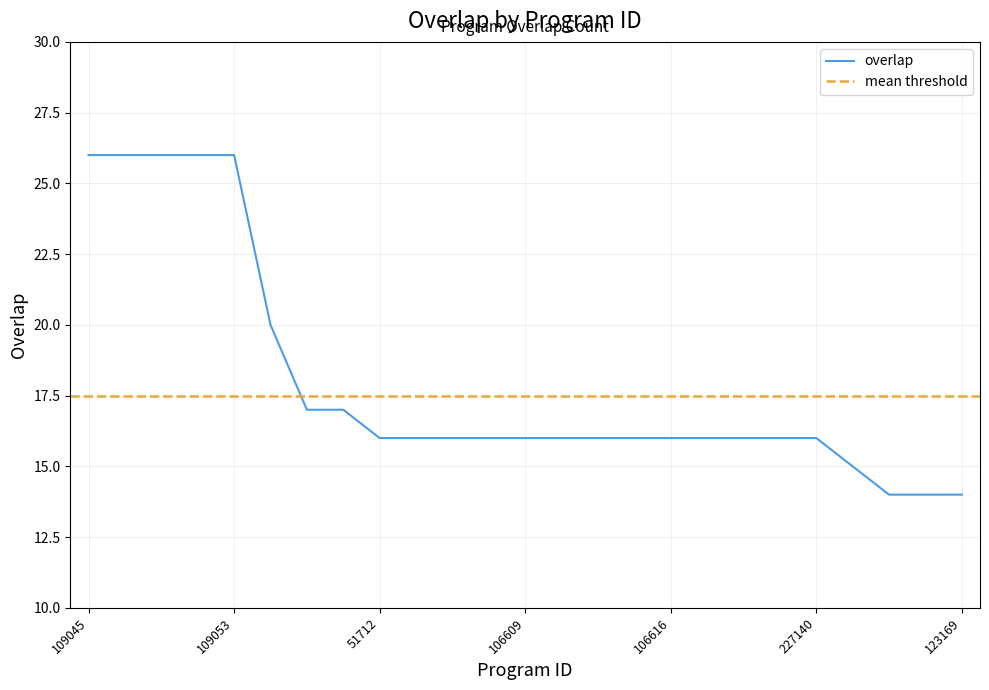

Reading left to right, what are all the values shown in this chart?

26	26	26	26	26	20	17	17	16	16	16	16	16	16	16	16	16	16	16	16	16	15	14	14	14